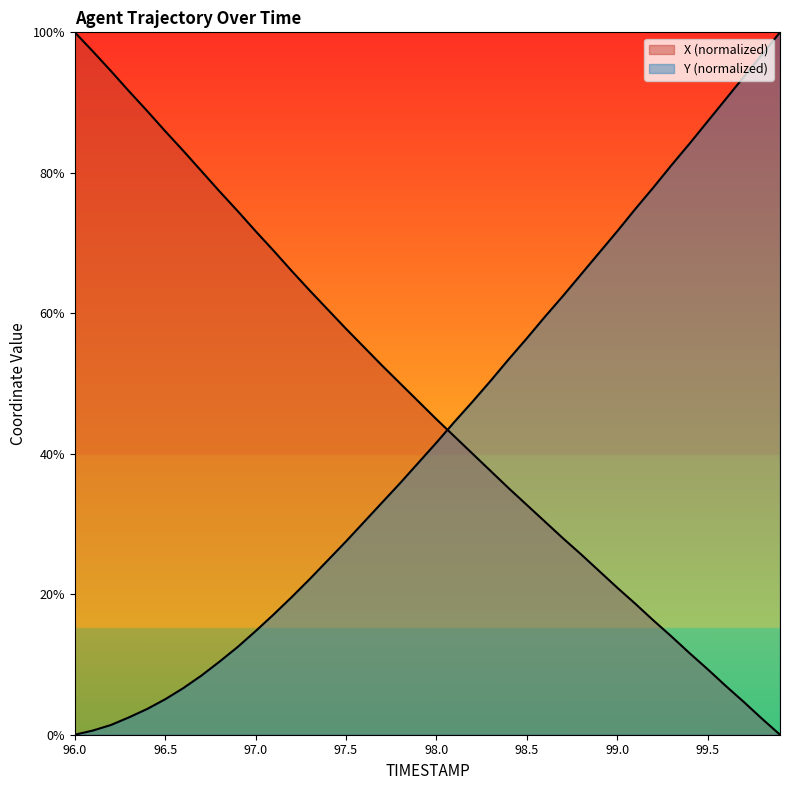

Reading left to right, transcribe all the data shown in this chart.

X: 100.0	97.3	94.5	91.6	88.8	85.9	83.1	80.3	77.4	74.6	71.7	68.9	66.0	63.2	60.5	57.8	55.2	52.5	50.0	47.5	44.9	42.5	40.0	37.5	35.1	32.7	30.3	28.0	25.7	23.3	20.9	18.6	16.3	14.0	11.6	9.3	6.9	4.7	2.3	0.0
Y: 0.0	0.6	1.4	2.5	3.7	5.0	6.6	8.4	10.4	12.5	14.8	17.1	19.6	22.2	24.9	27.5	30.3	33.1	35.8	38.7	41.6	44.6	47.4	50.4	53.5	56.4	59.5	62.5	65.5	68.6	71.7	74.9	77.9	81.1	84.2	87.3	90.5	93.7	96.8	100.0